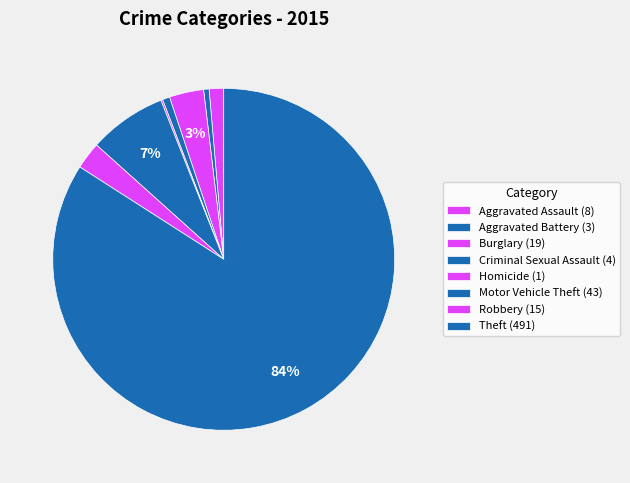

Which slice is the smallest?

Homicide